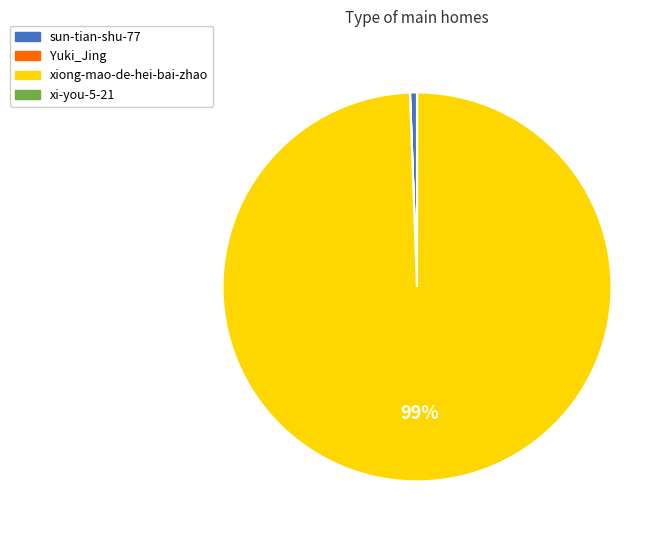

Is the sum of xiong-mao-de-hei-bai-zhao and sun-tian-shu-77 greater than half?

Yes